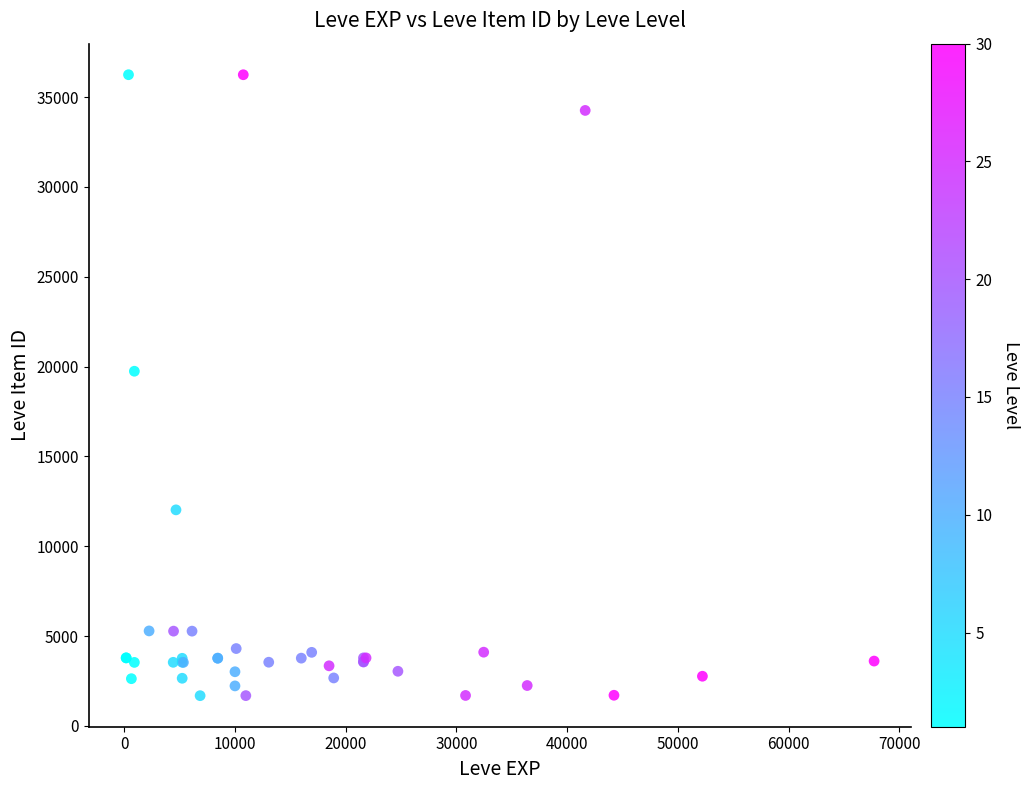

What Y value in the scatter plot is closest to 18967?

19744